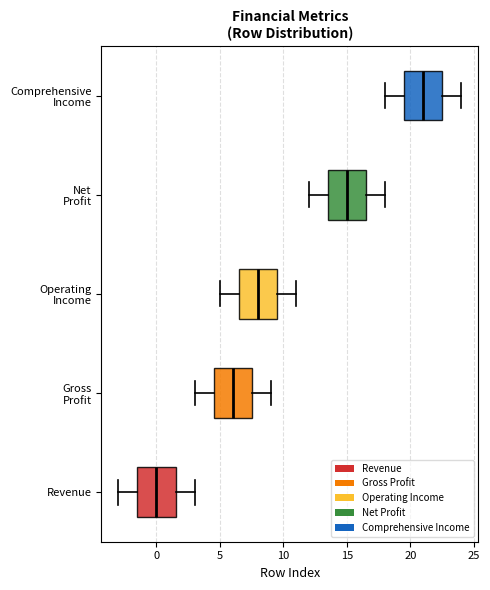

Which box has the furthest to the right median line?

Comprehensive Income